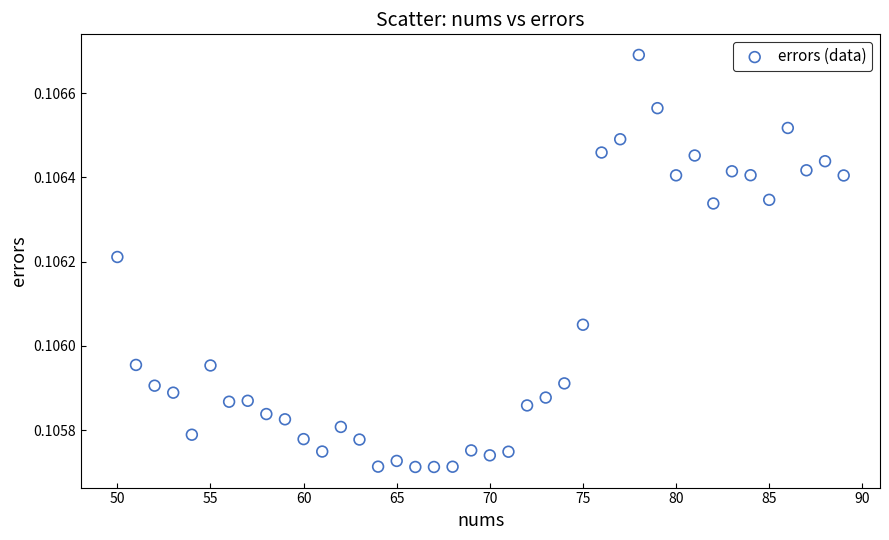

What is the range of X values (max minus min)?

39.0